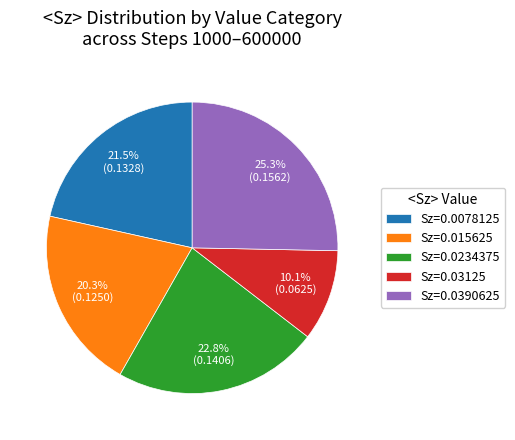

How many segments does this pie chart have?

5